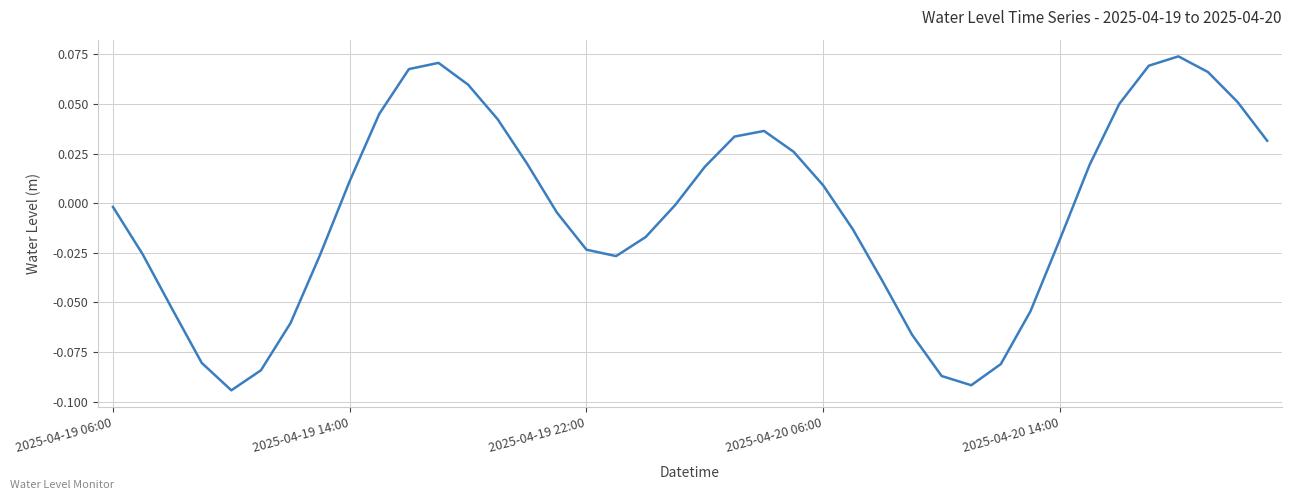

Does the chart have visible grid lines?

Yes